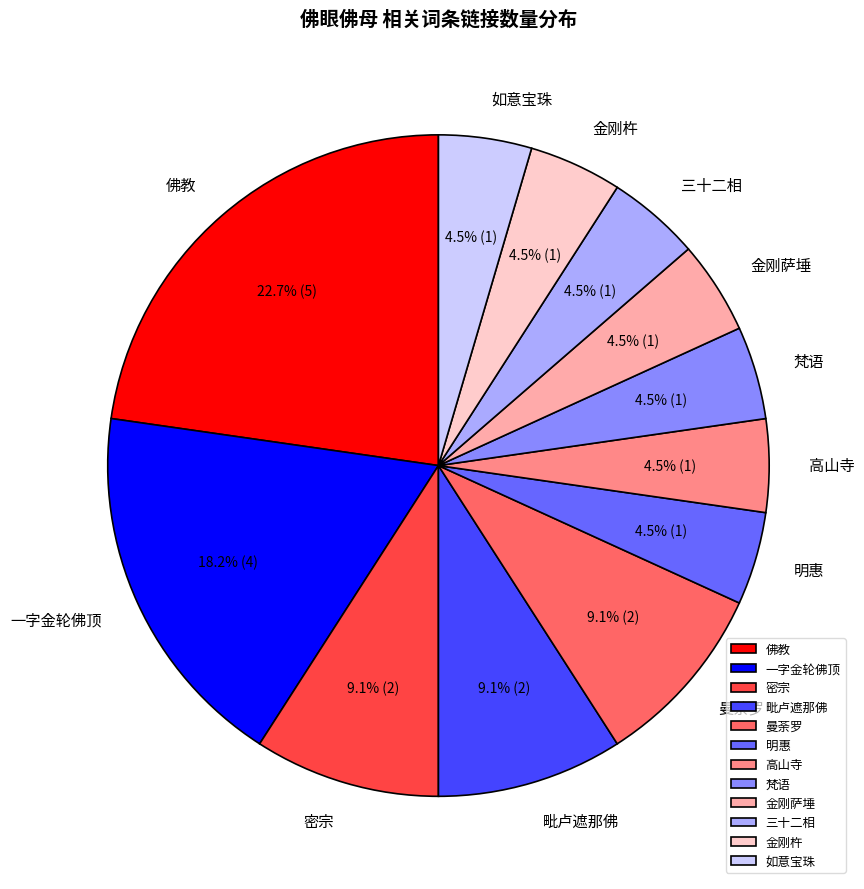

Does 梵语 account for over 50% of the chart?

No